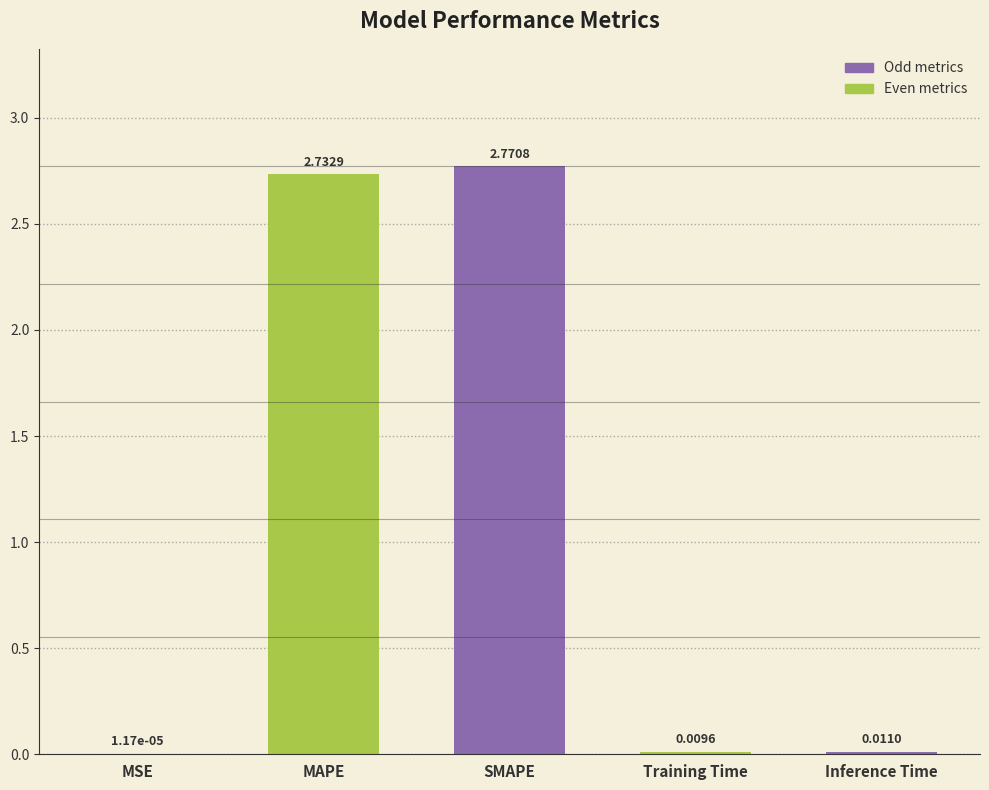

Count the number of categories in the chart.

5